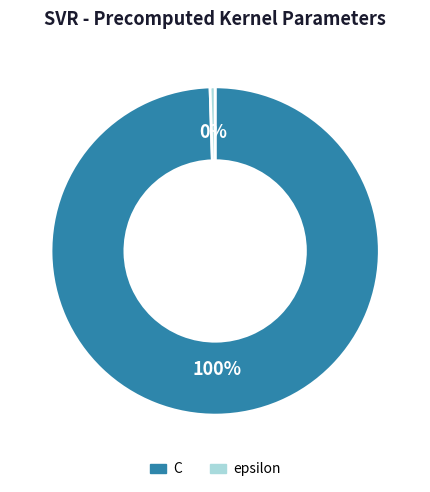

To the nearest percent, what is the average slice percentage?

50%